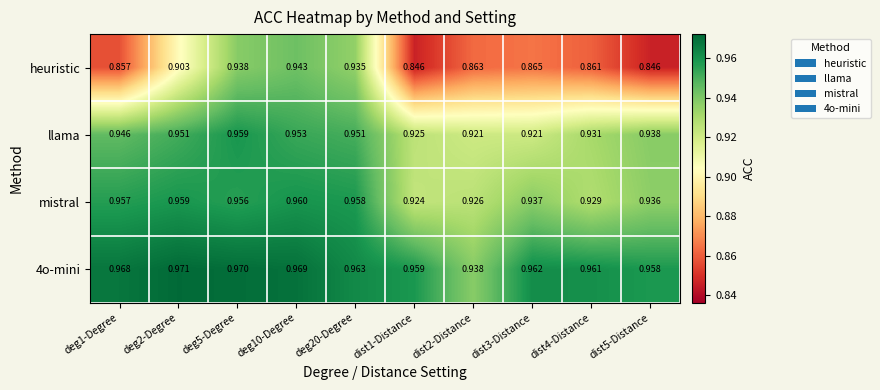

Which series has the largest range (max minus min)?

heuristic